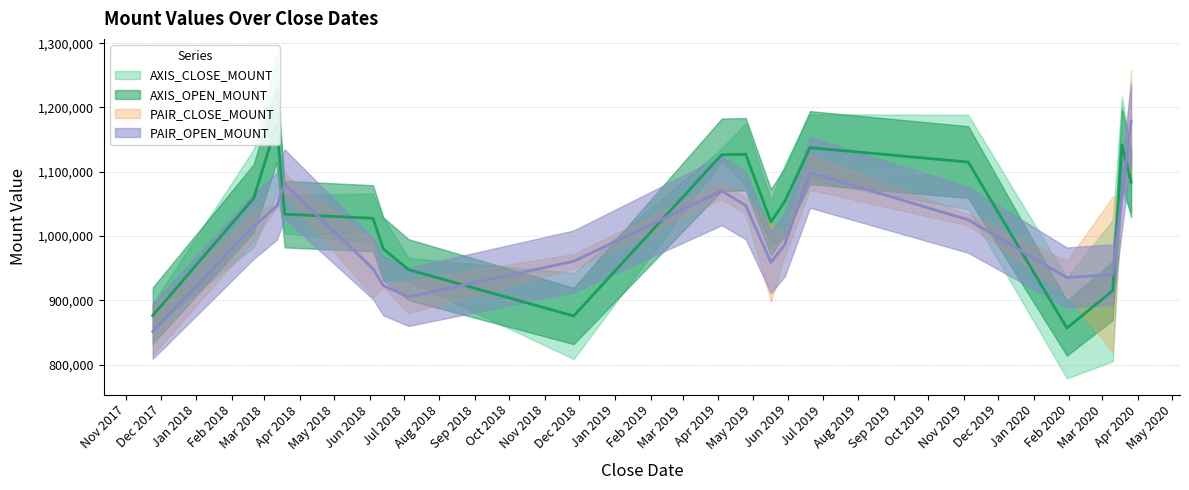

What is the approximate value of AXIS_CLOSE_MOUNT at 2018-03-19, to the nearest 10?

1004000